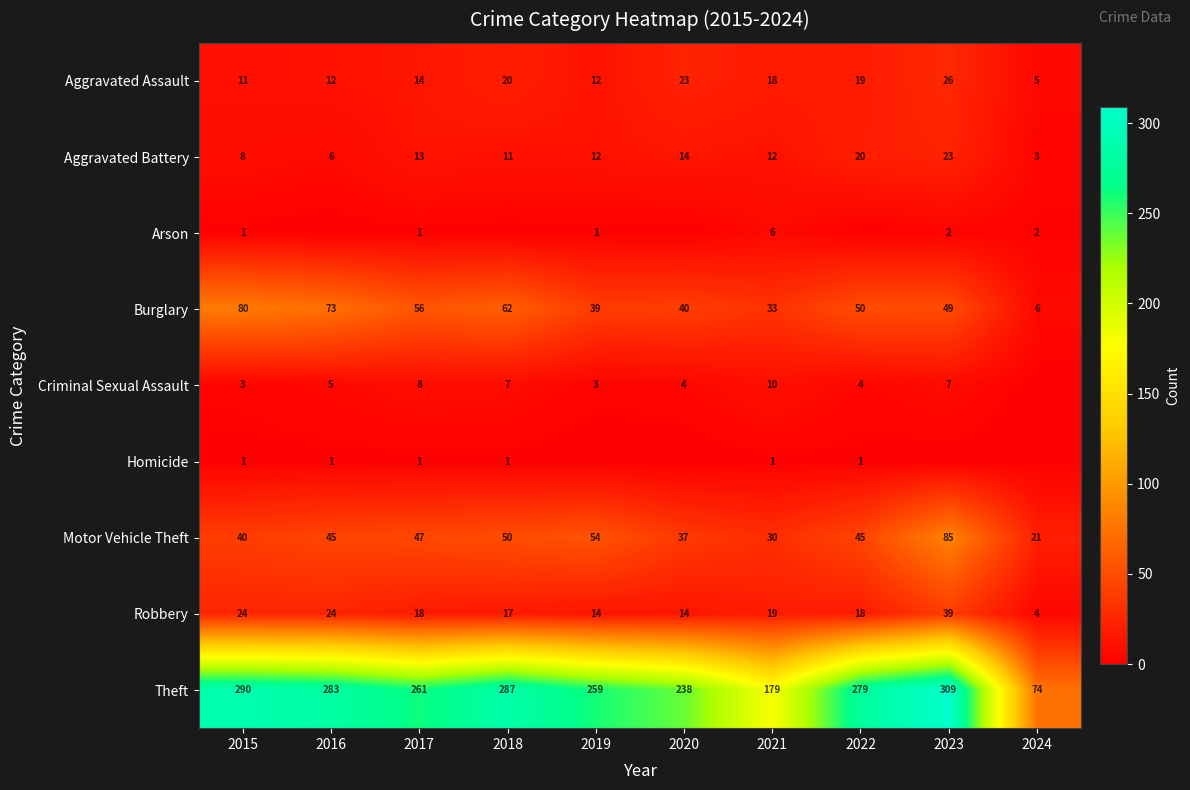

The Theft series shows 287 at 2018. True or false?

True